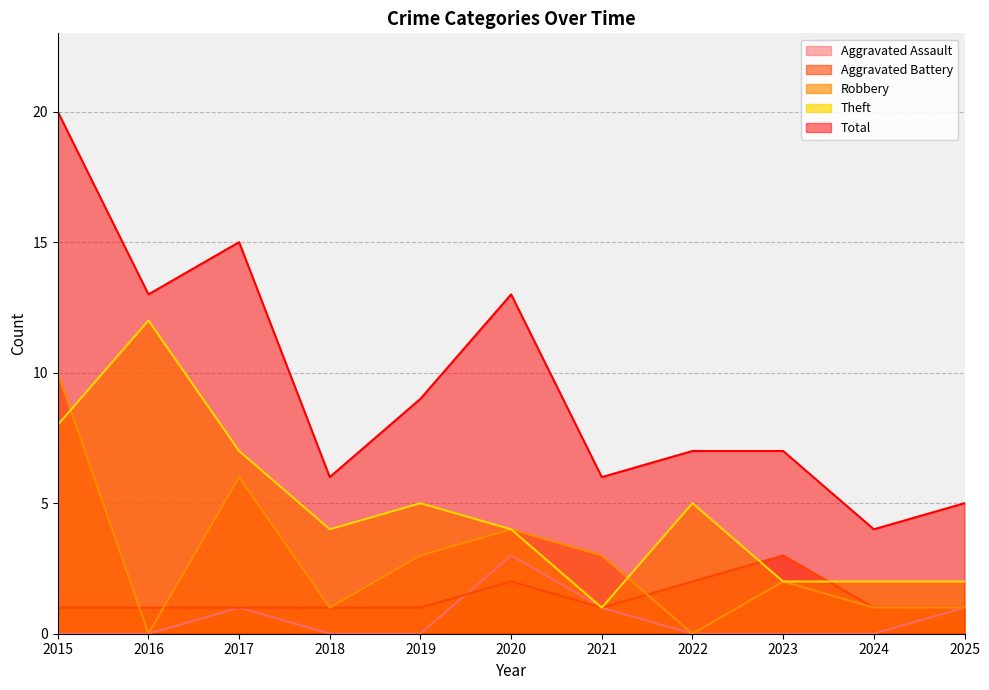

At how many categories does at least one series exceed 18?

1